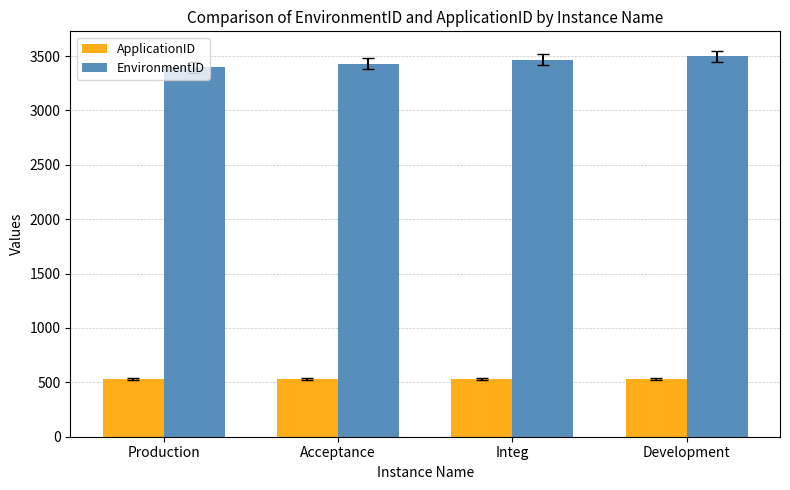

Rank the categories by EnvironmentID value from lowest to highest.

Production, Acceptance, Integ, Development